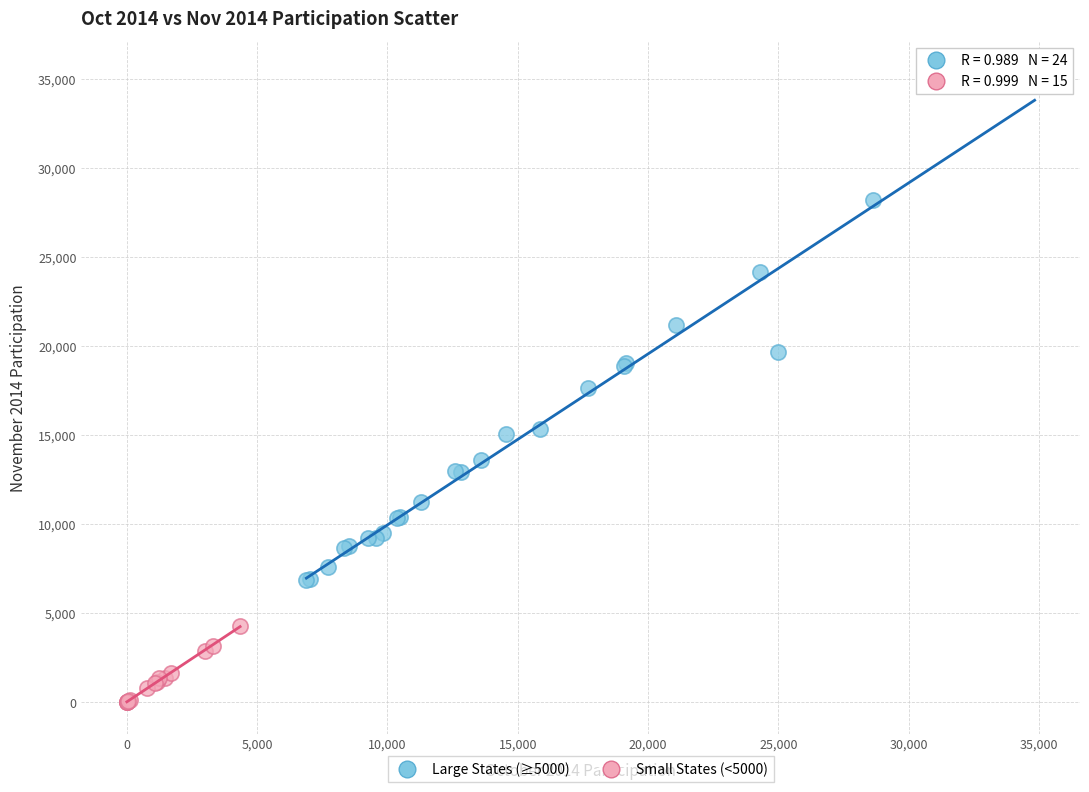

Which series contains the lowest Y value?

Small States (<5000)